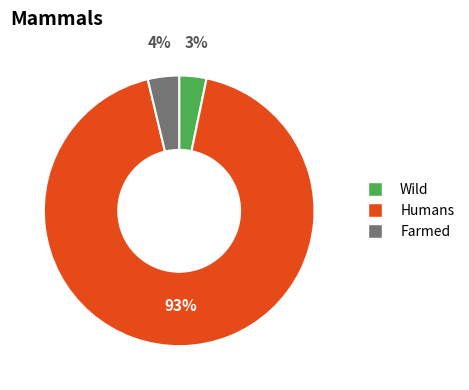

How many slices are in this pie chart?

3